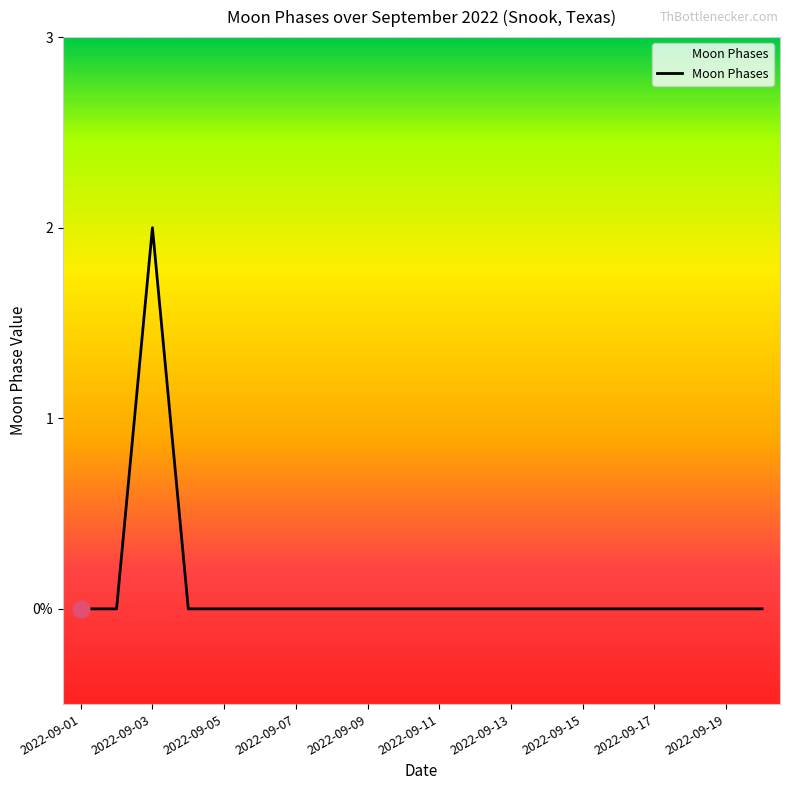

Is this an area chart (filled region under the line)?

Yes